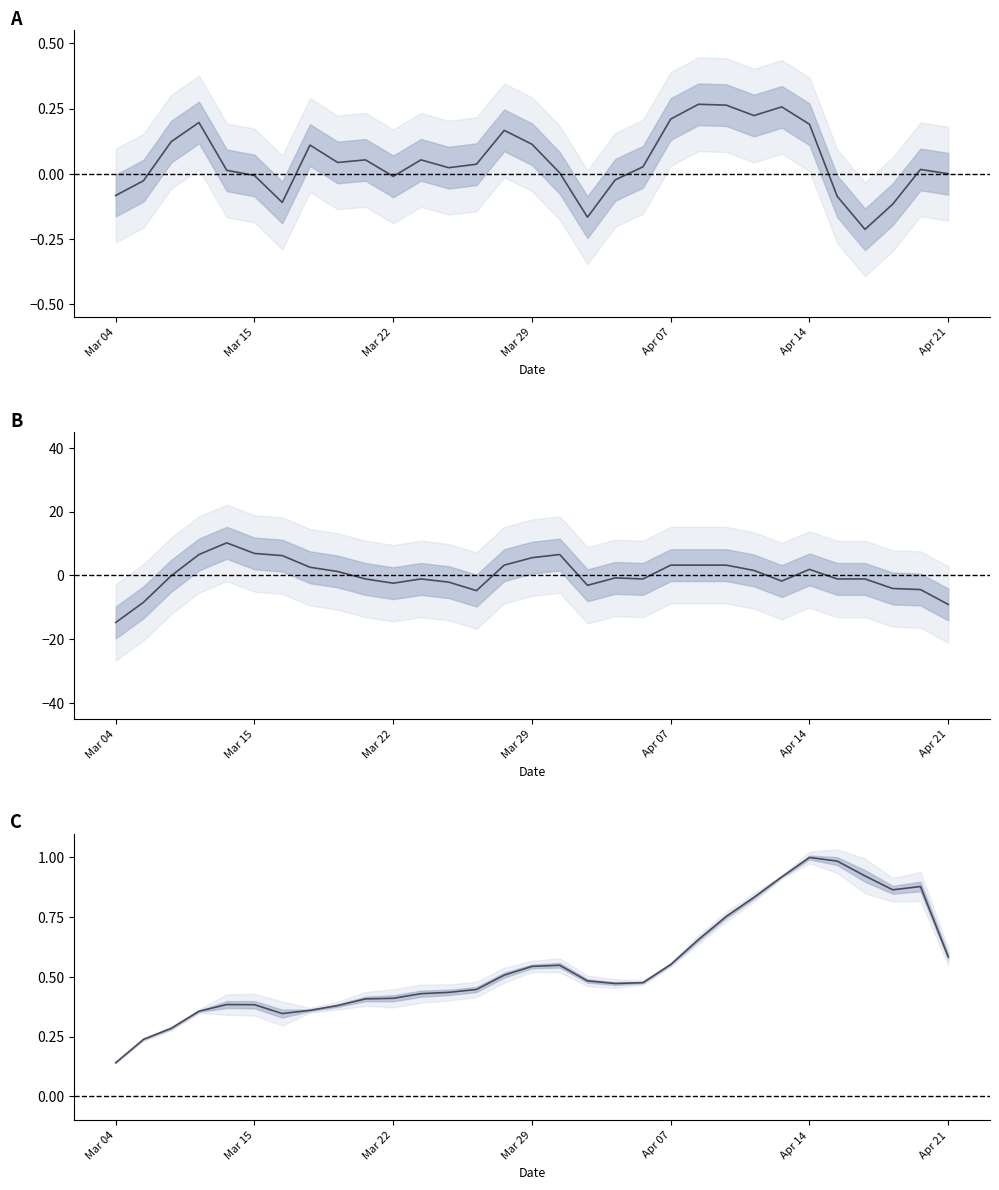

The Trade Count series shows -0.6 at 12. True or false?

False